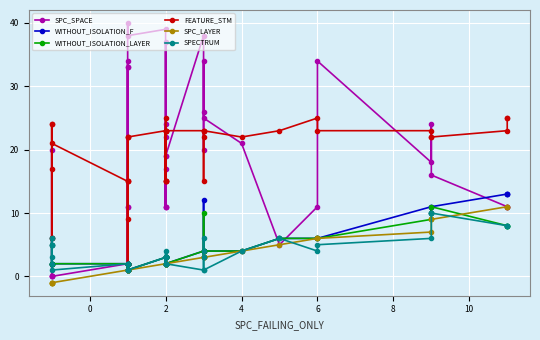

How many series are shown in this chart?

6